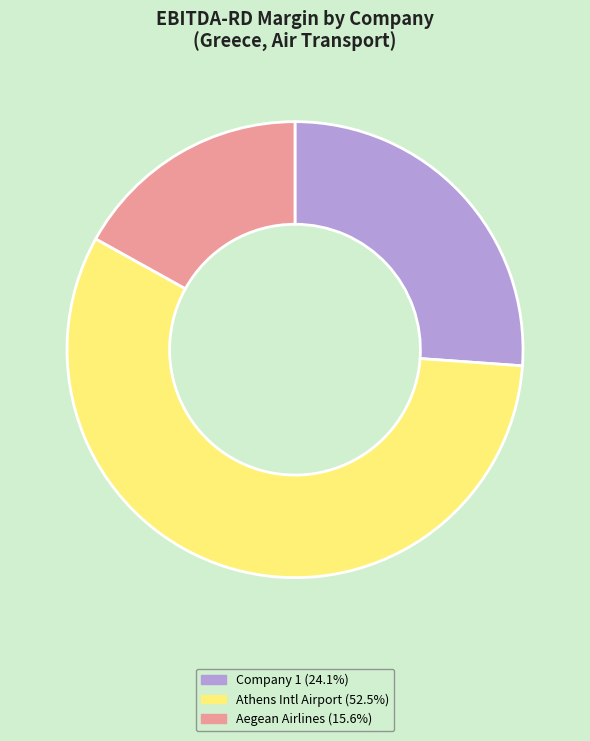

Is there a majority slice in this chart?

Yes